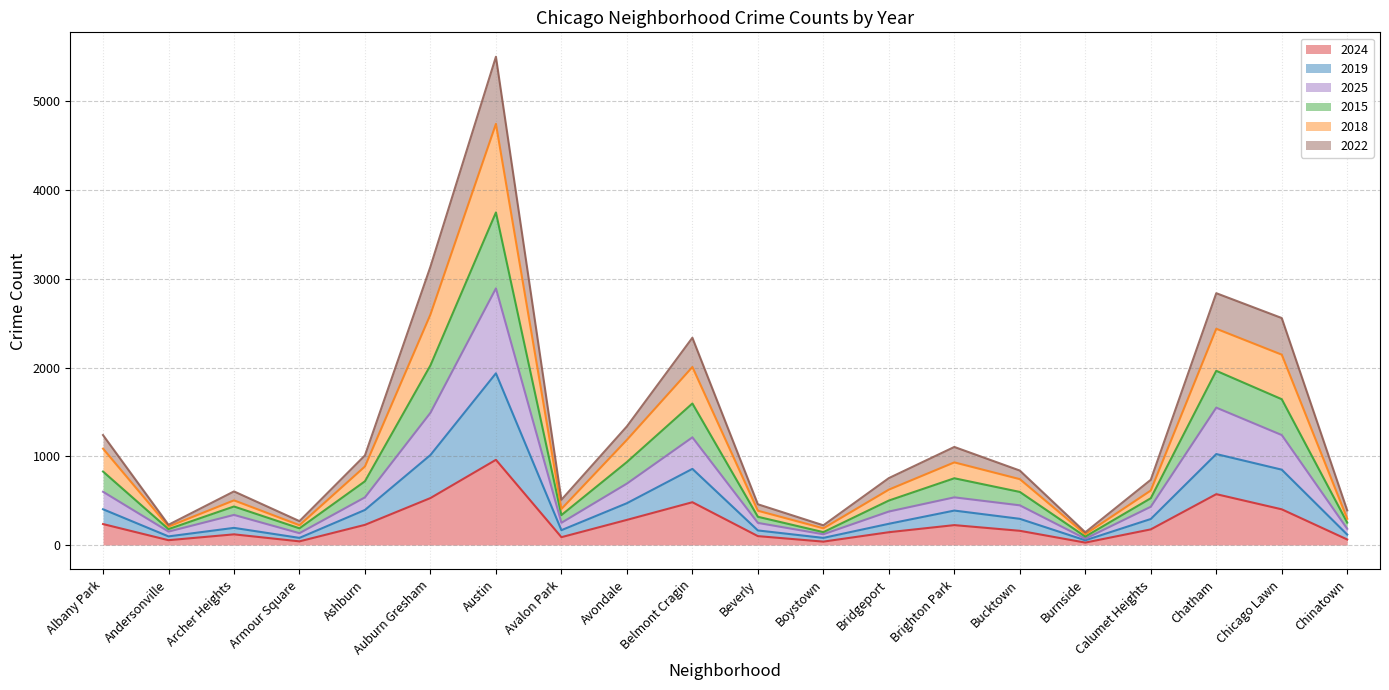

Does the chart have visible grid lines?

Yes